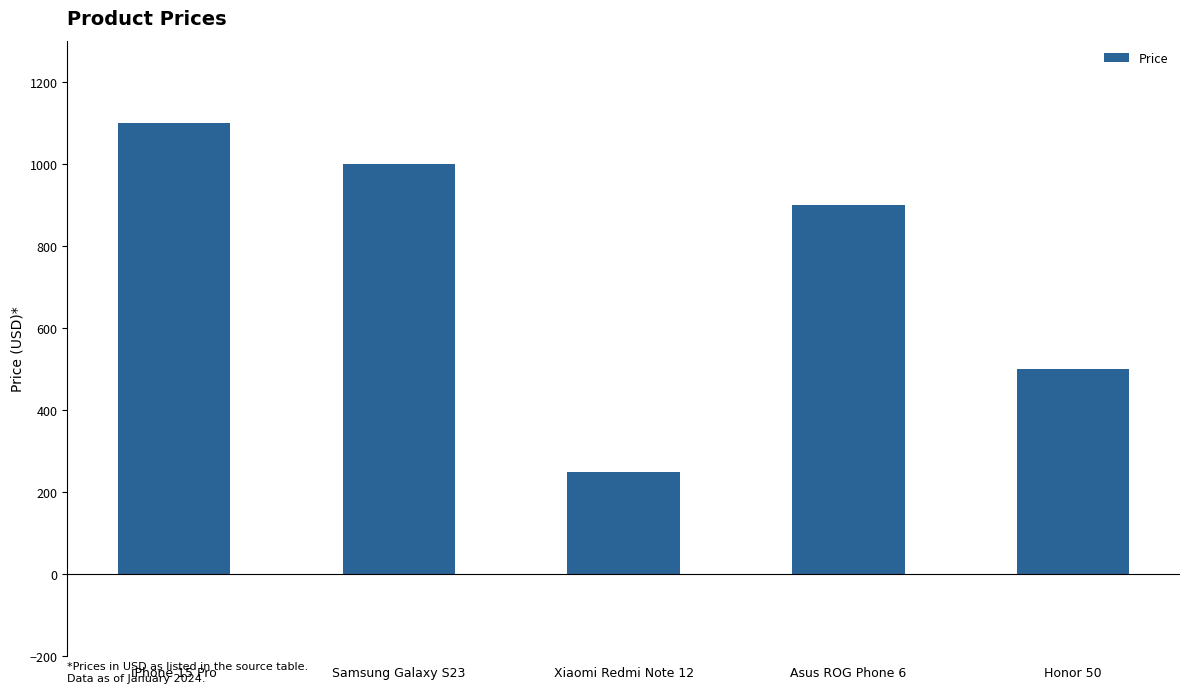

The value at iPhone 15 Pro is 281.7. True or false?

False